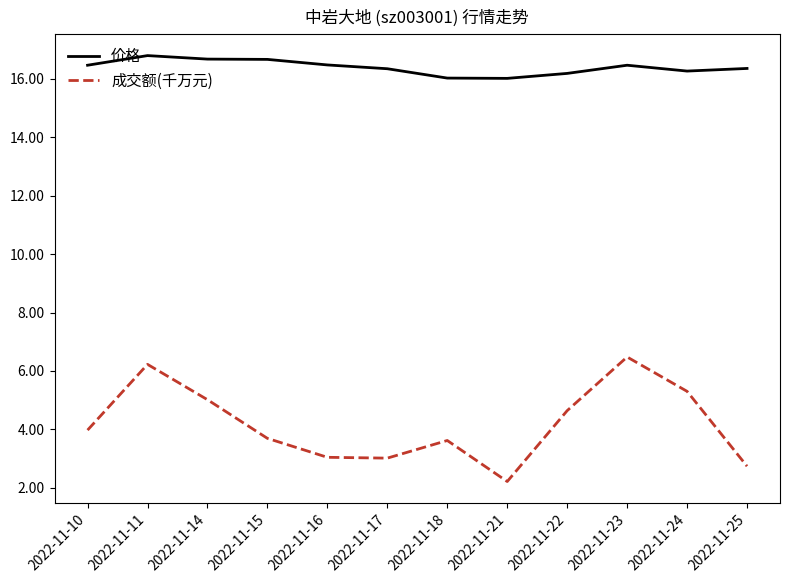

True or false: 价格 and 成交额(千万元) cross at least once.

False